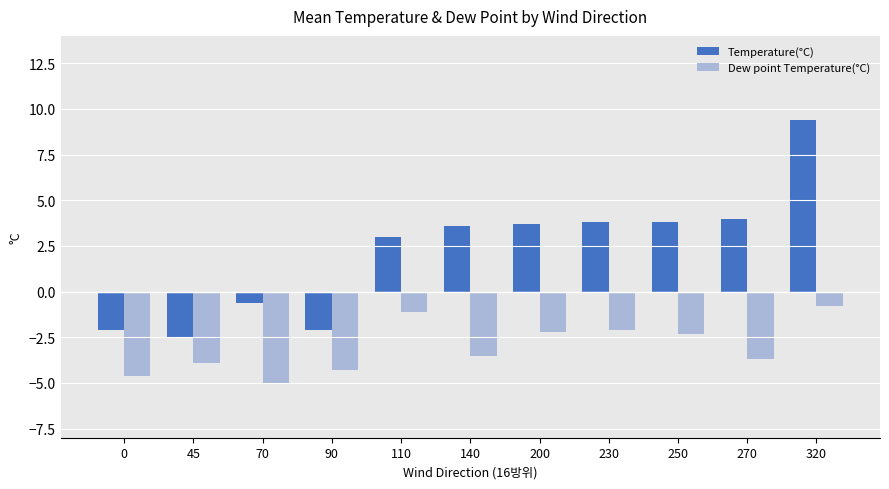

Is the value of Dew point Temperature(°C) at 250 greater than the value of Temperature(°C) at 270?

No